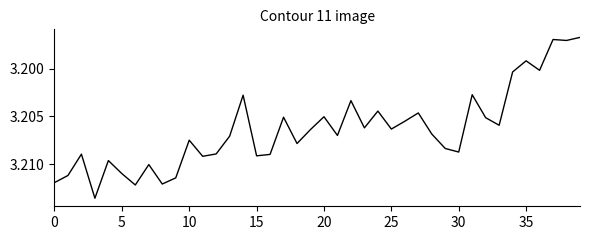

What is the average value?

3.2